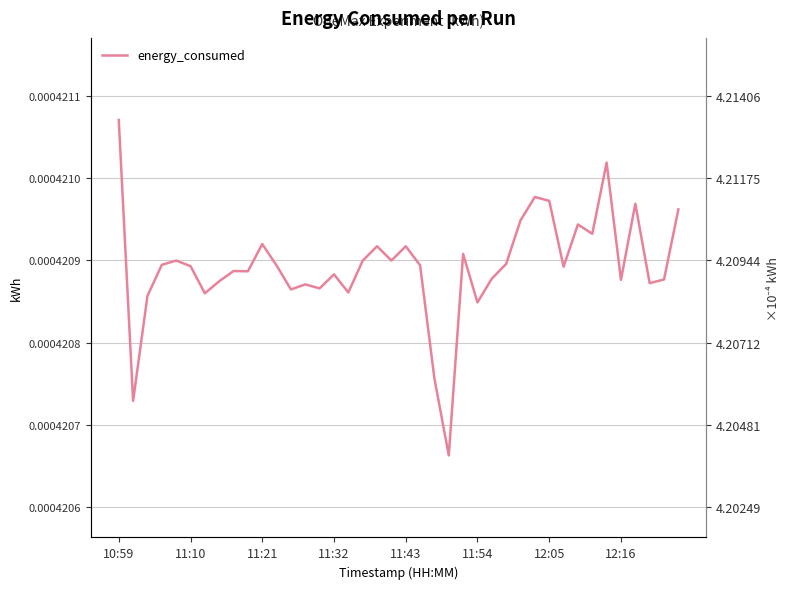

Is it true that the value at 14 is 0.0?

False